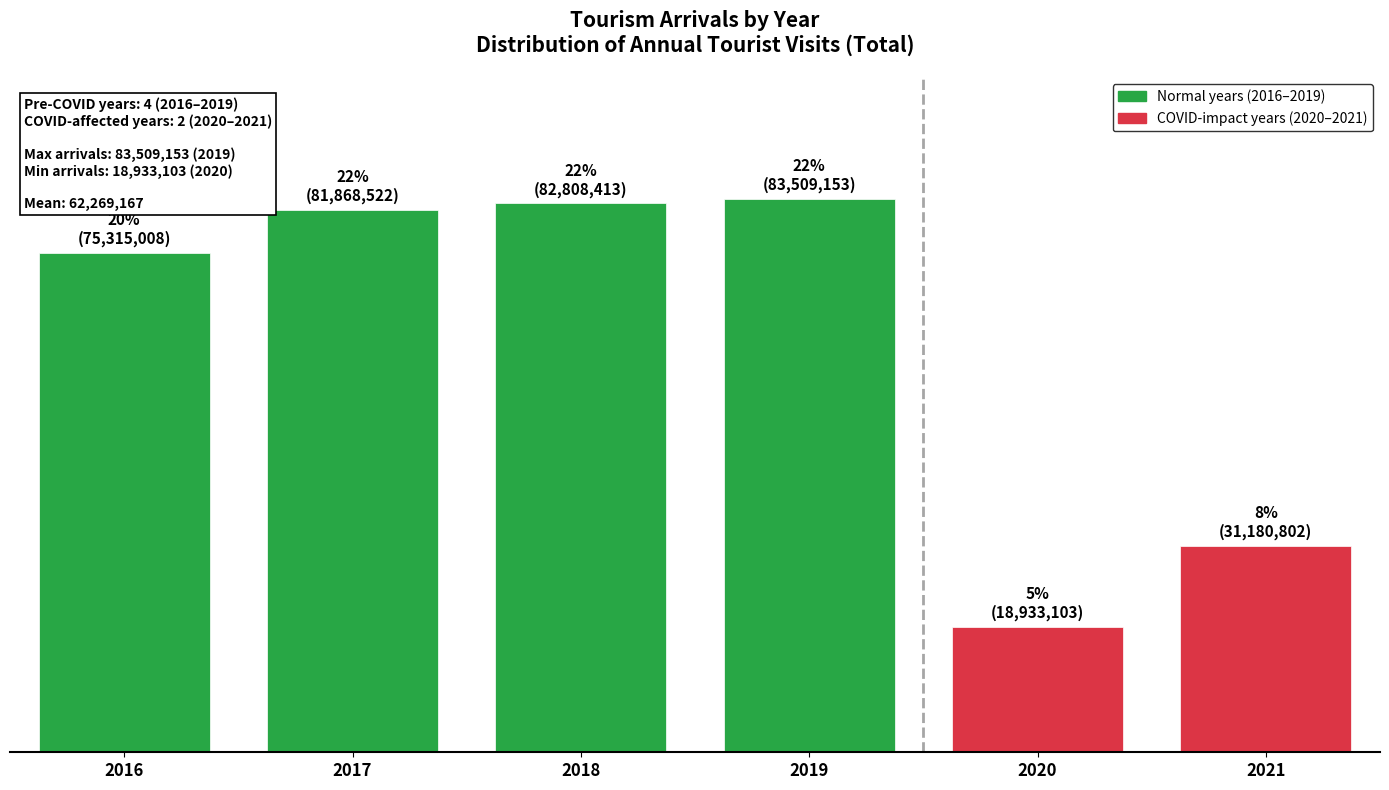

Are the bars horizontal?

No